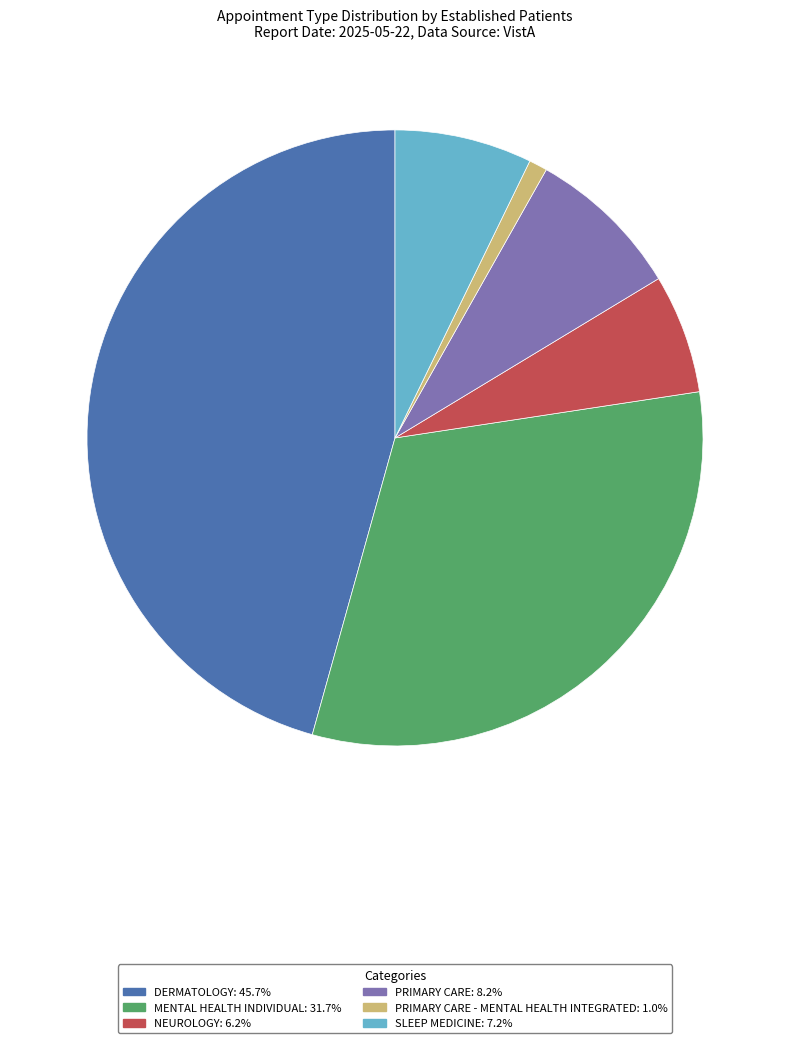

Does any single category account for the majority?

No